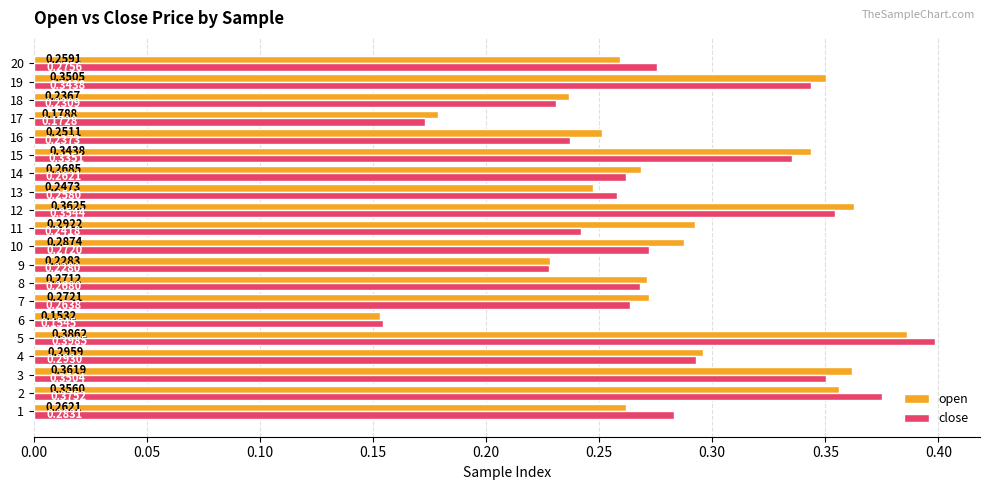

What is the sum of all close values?

5.6